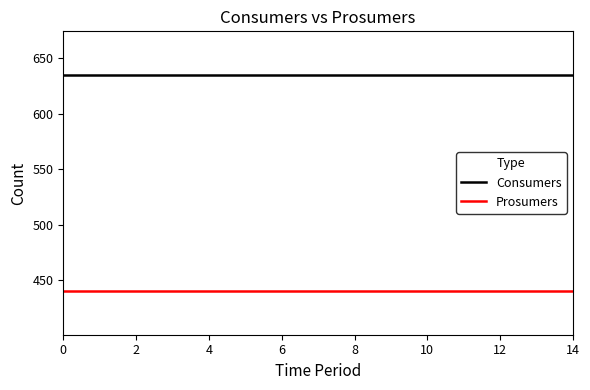

What are all the series names shown in the legend?

Consumers, Prosumers